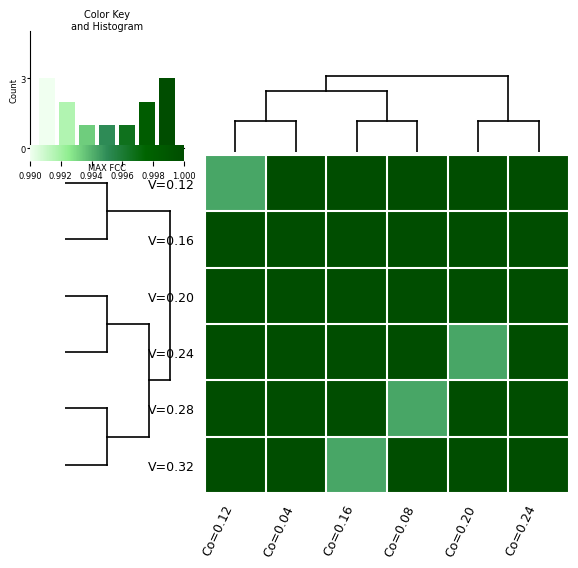

What is the average value of the V=0.12 series?

1.0